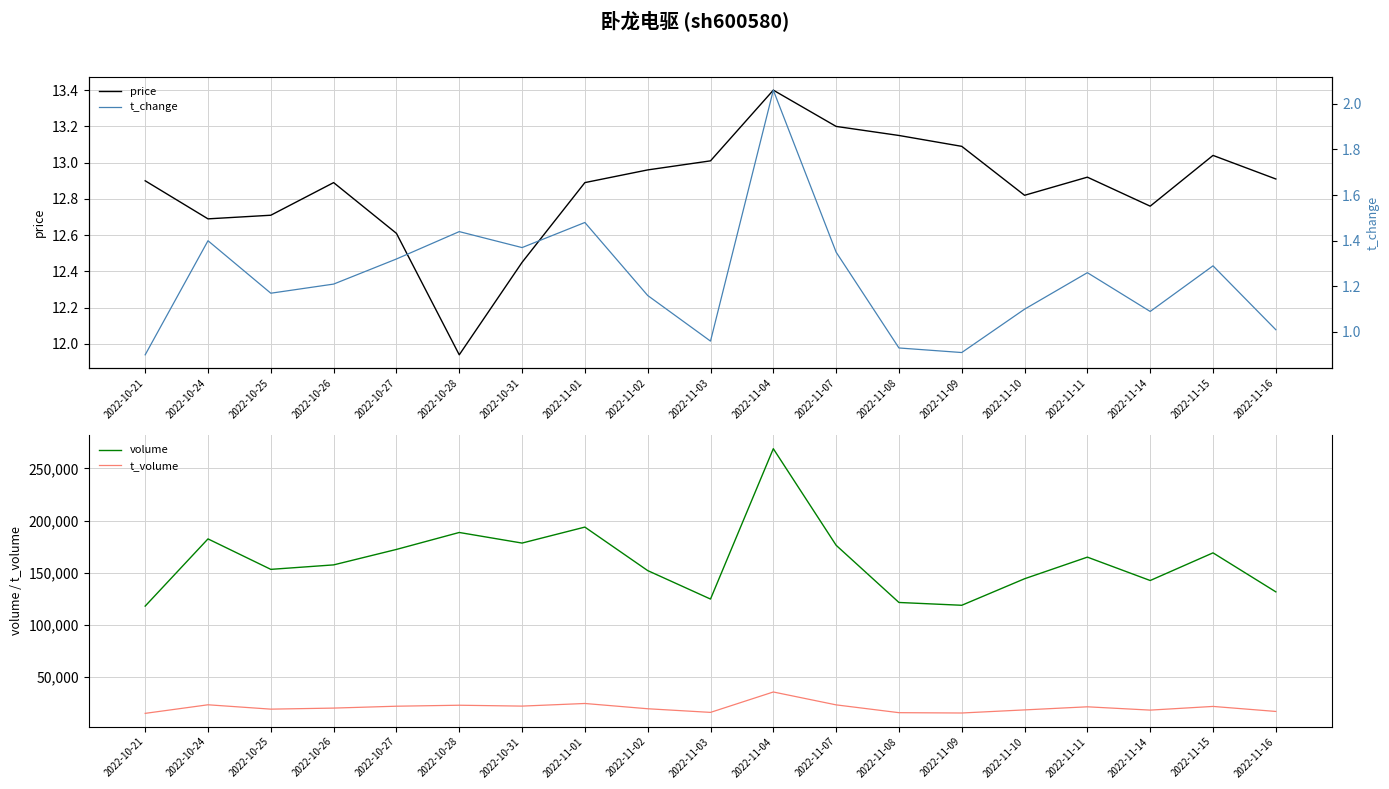

True or false: t_volume has more than 1 points higher than both neighbors.

True